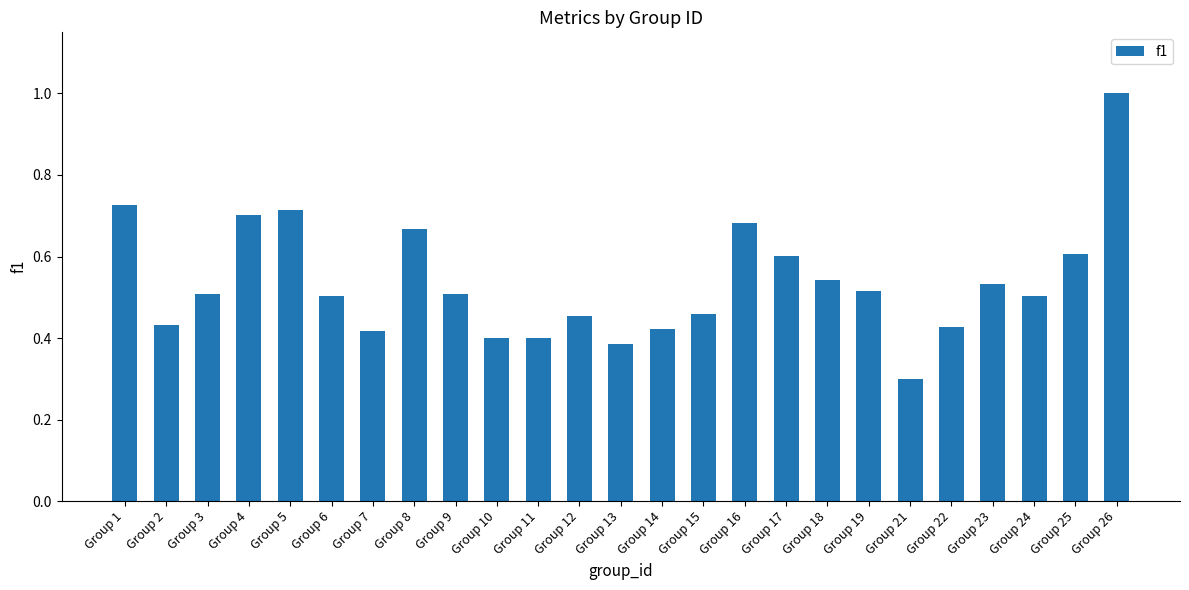

Is it true that the value at Group 4 is 0.3?

False